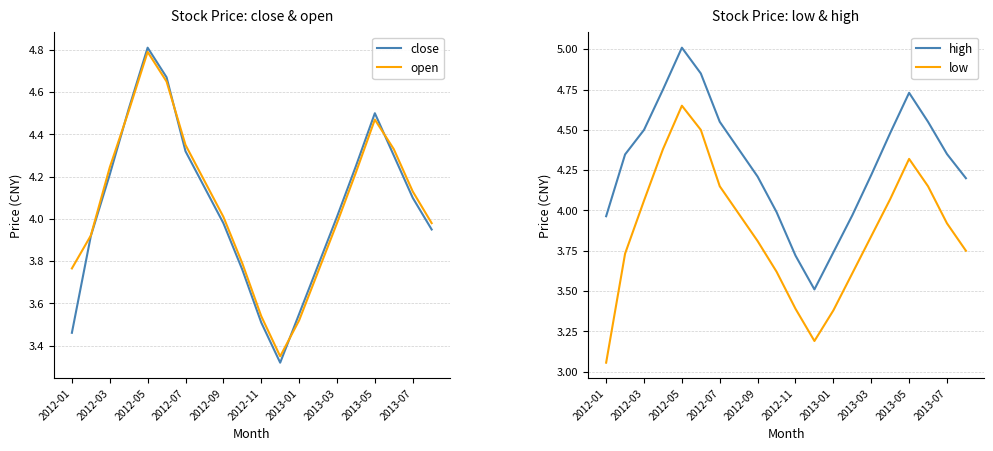

What is the highest value of the open series?

4.8